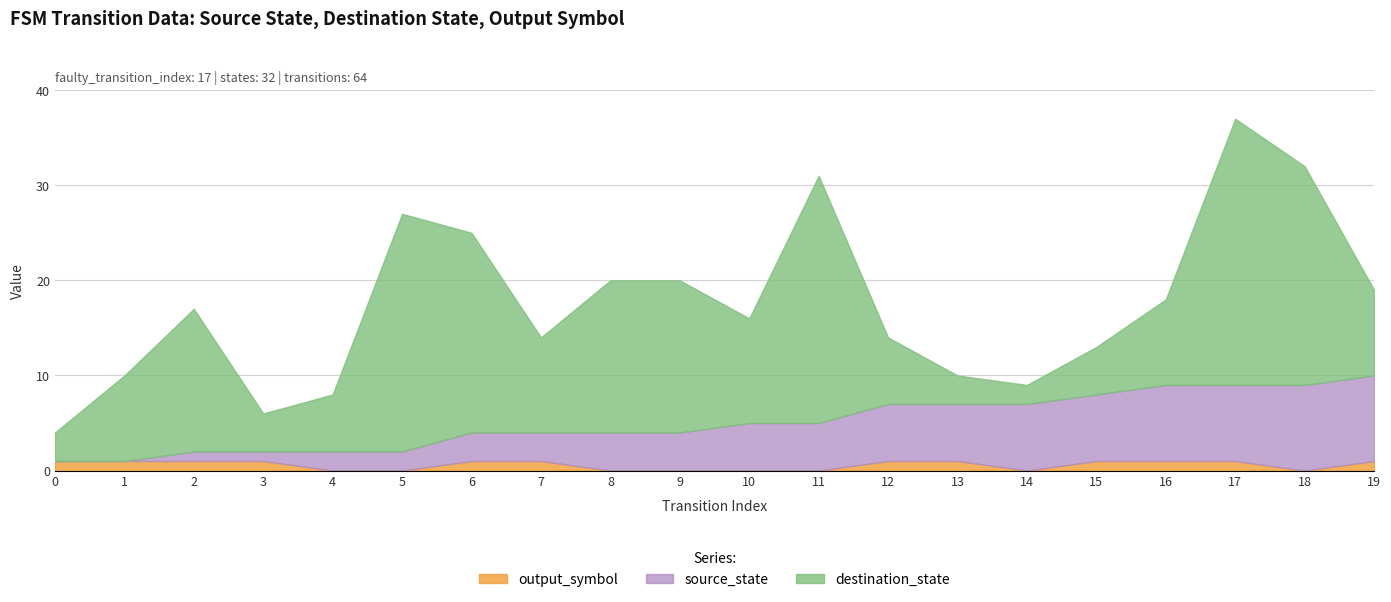

Which series has the largest total across all categories?

destination_state